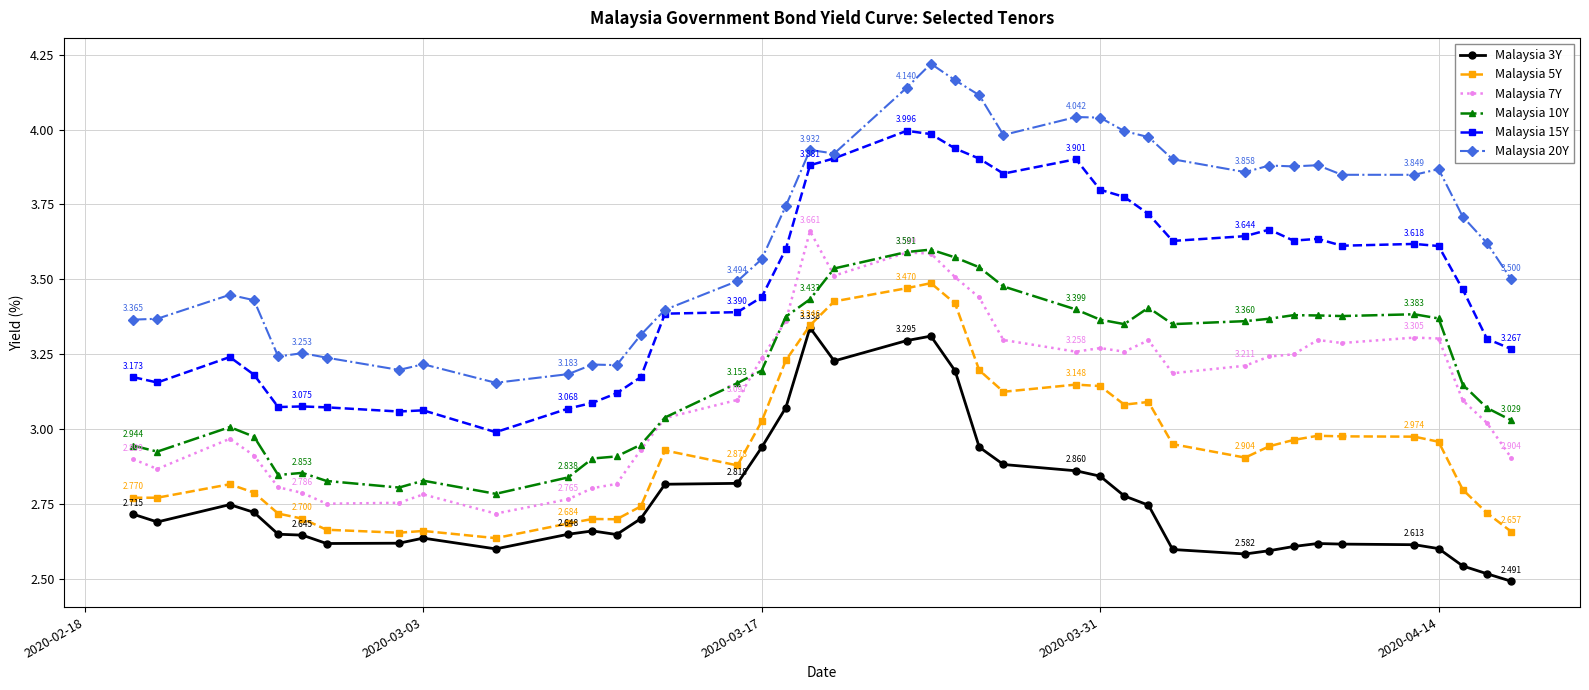

True or false: Malaysia 20Y and Malaysia 5Y cross at least once.

False